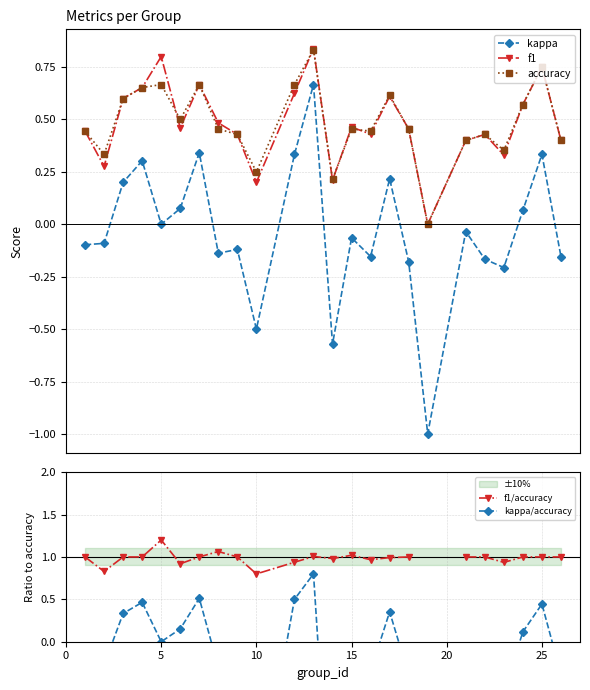

What is the minimum value shown in the chart?

-2.7